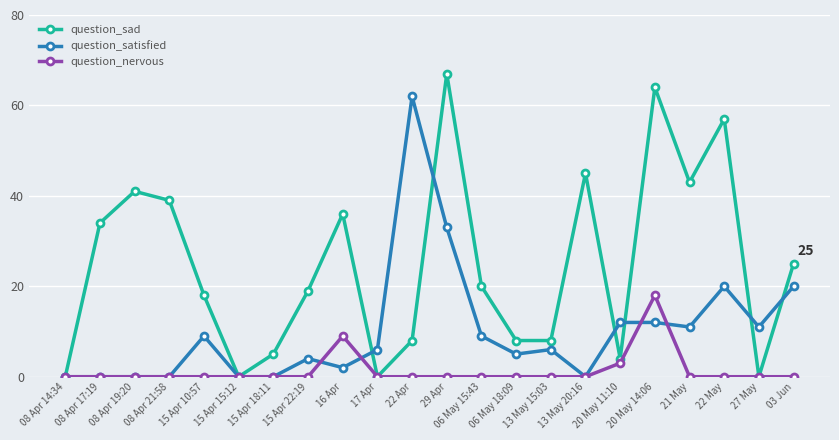

Where does the question_satisfied series first go above 6?

15 Apr 10:57